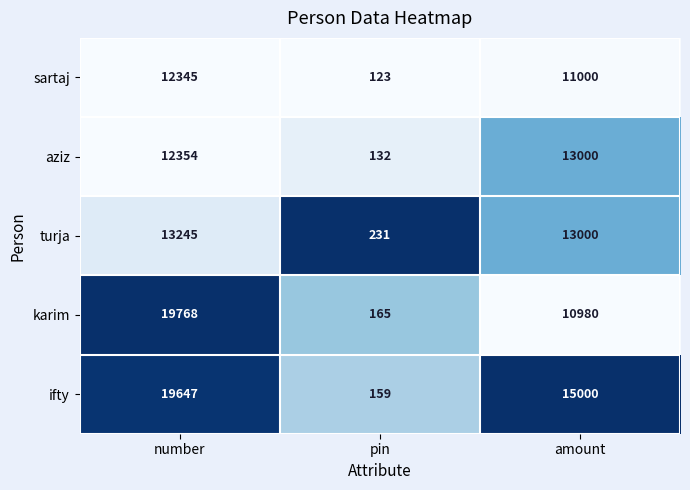

Which label corresponds to the smallest value in the chart?

pin